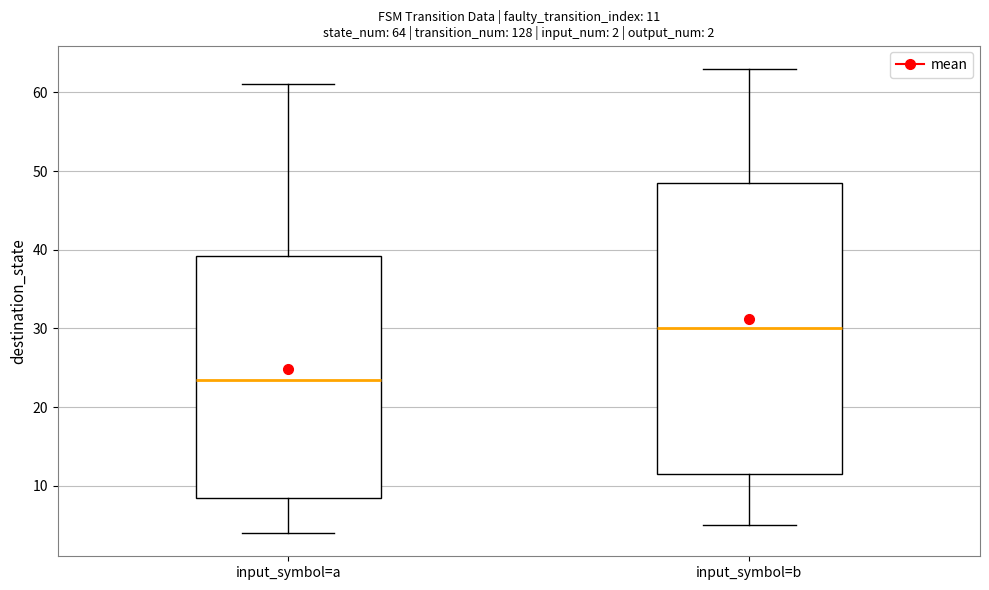

Which box has the lowest median line?

input_symbol=a